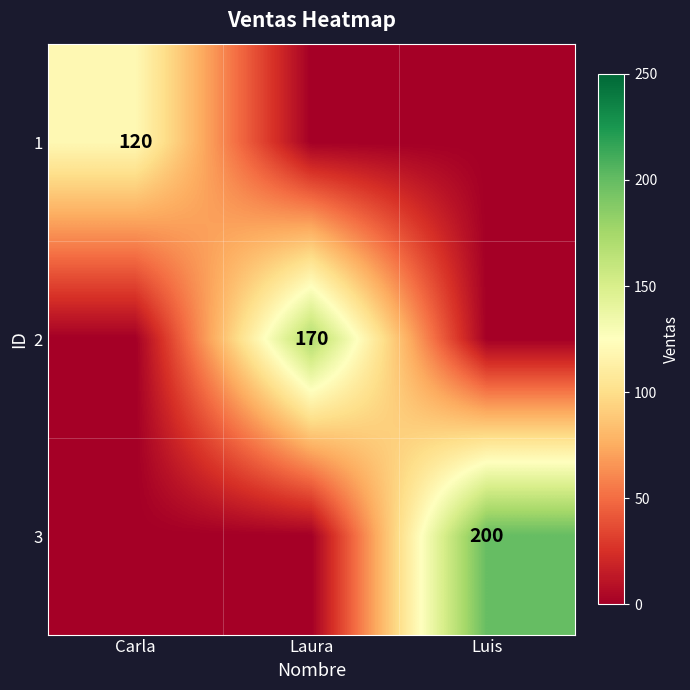

True or false: 3 has a value of 335 at Luis.

False